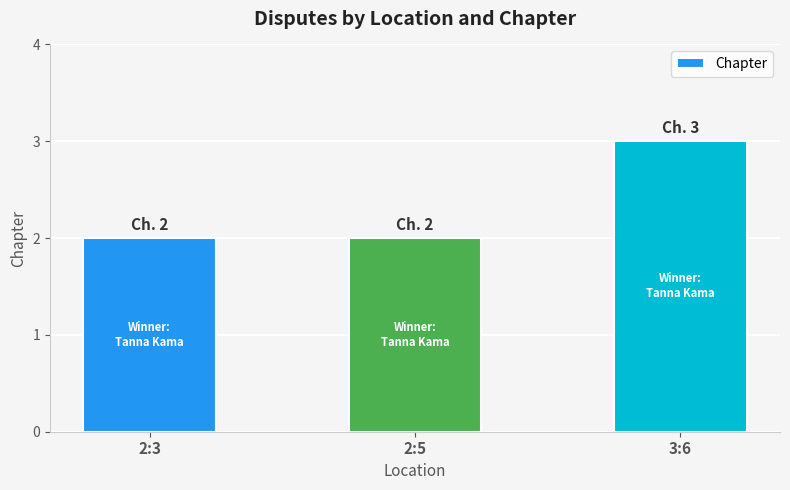

The chart shows a value of 4 at 3:6. True or false?

False